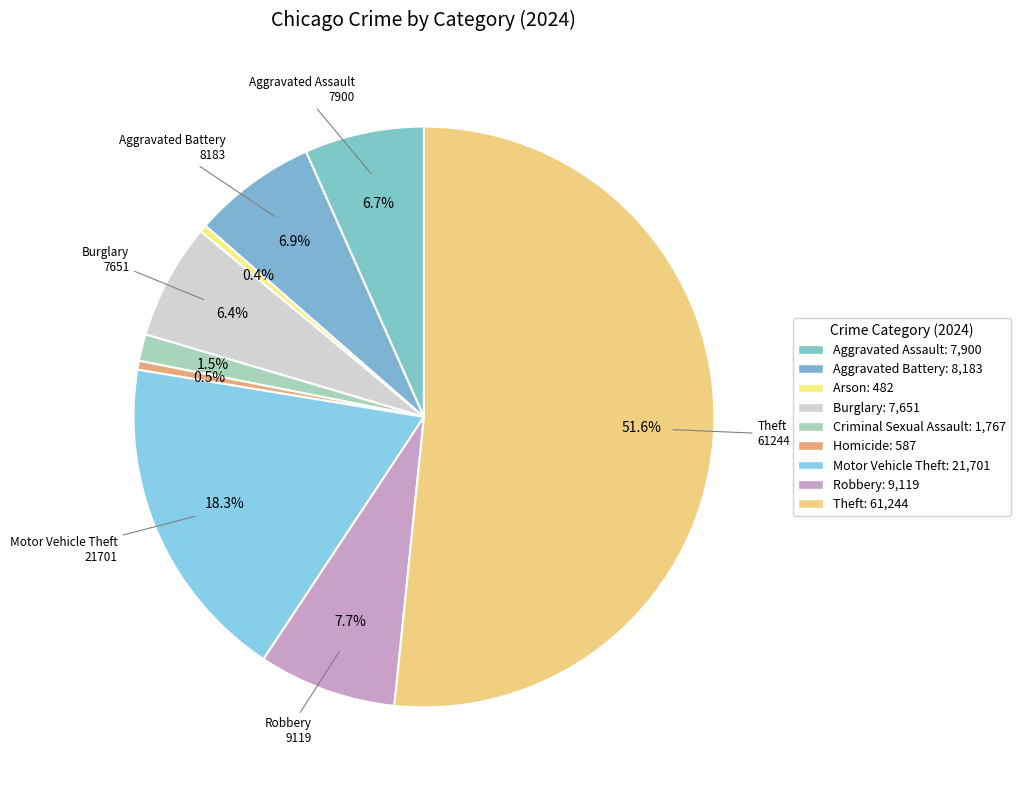

How many segments does this pie chart have?

9